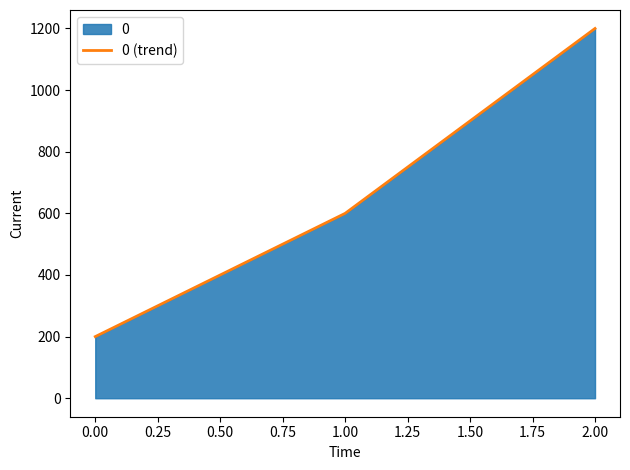

What is the change in value from 1.00 to 2.00?

+600